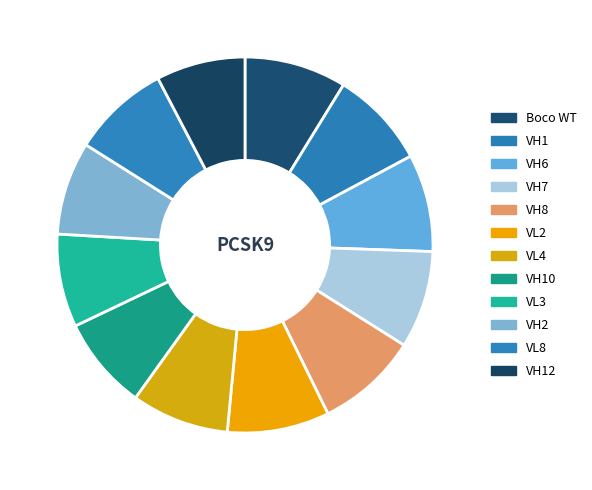

Does VL4 account for over 50% of the chart?

No